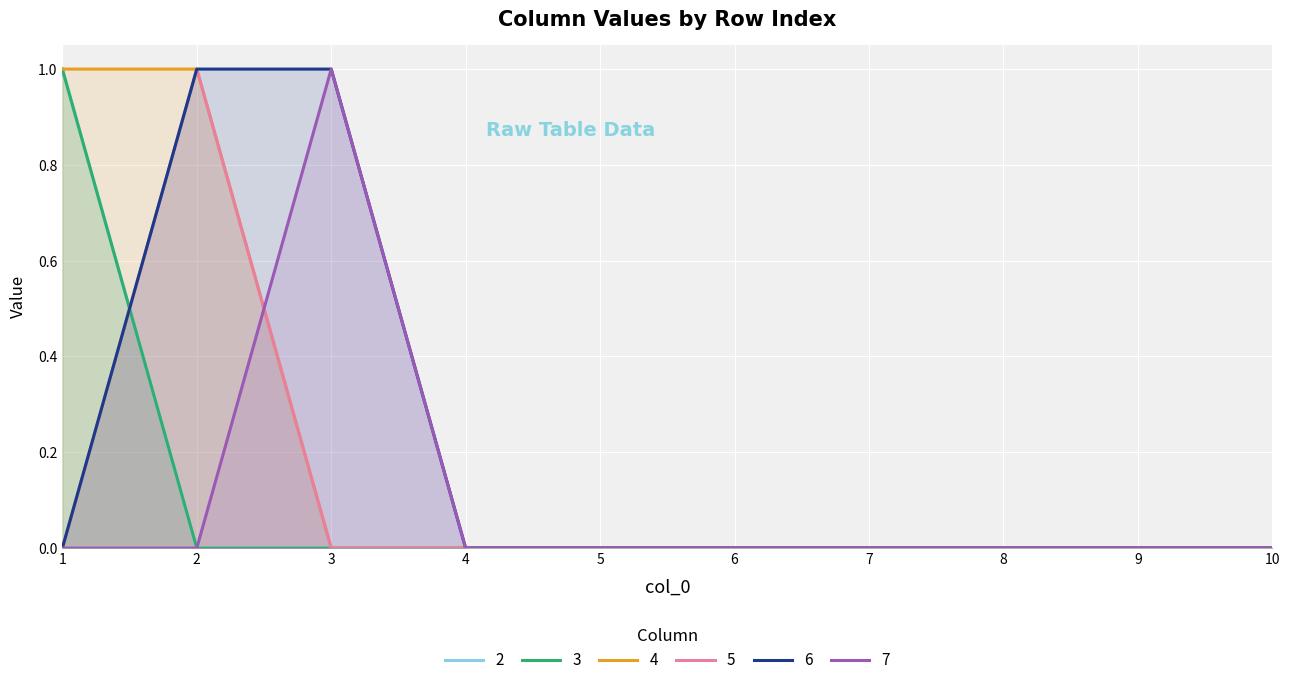

Which series has the largest range (max minus min)?

2